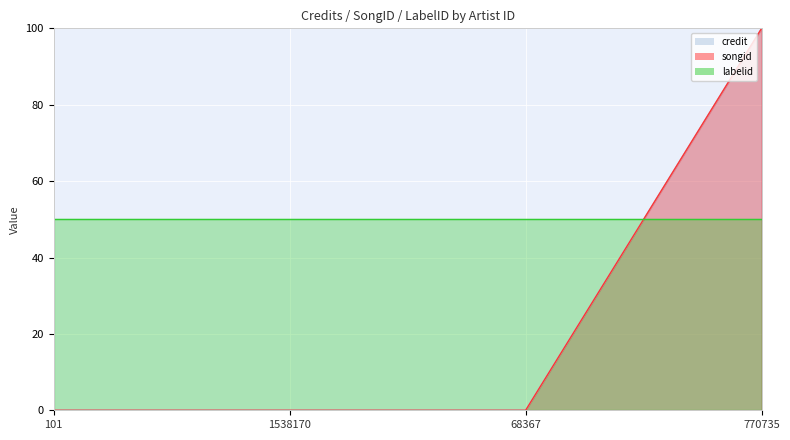

Between which two adjacent categories do labelid line and credit line first intersect?

68367 and 770735